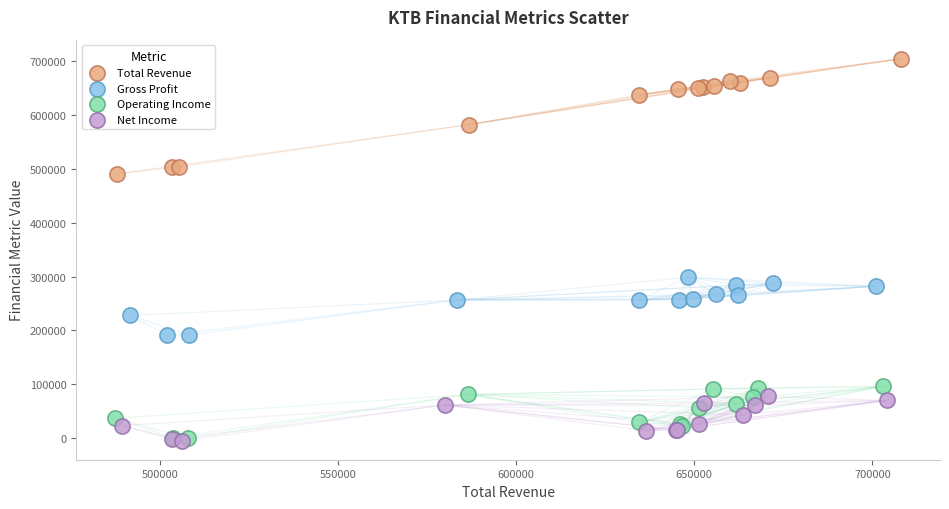

Which series contains the highest Y value?

Total Revenue